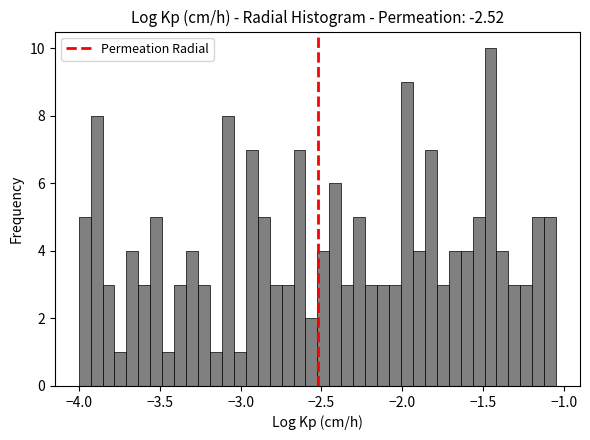

Around what value on the x-axis is the tallest bar? Give the approximate position of its centre, as read against the axis.

-1.45